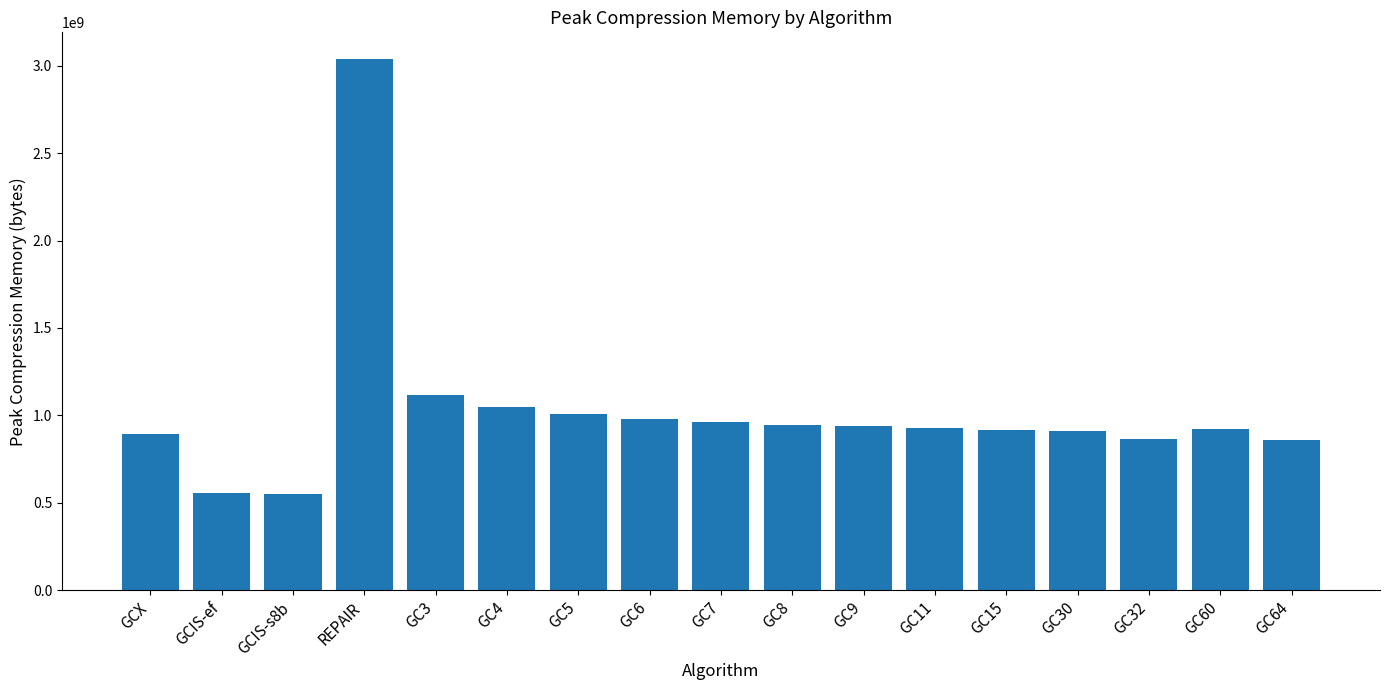

The chart shows a value of 438791452 at GC64. True or false?

False